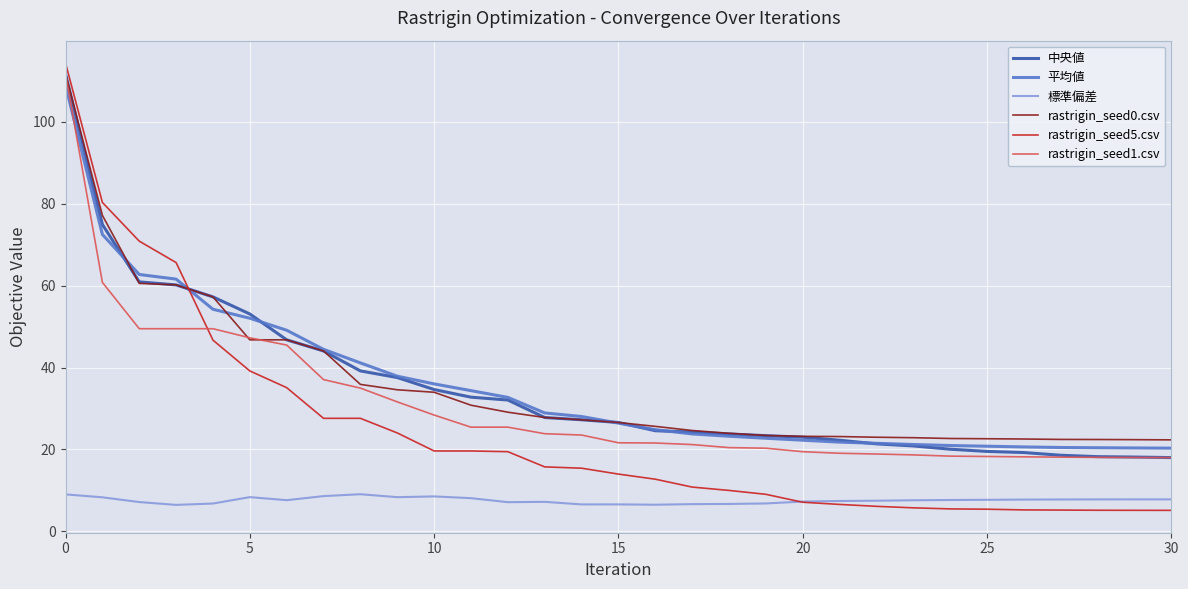

What is the maximum value for rastrigin_seed1.csv?

111.7